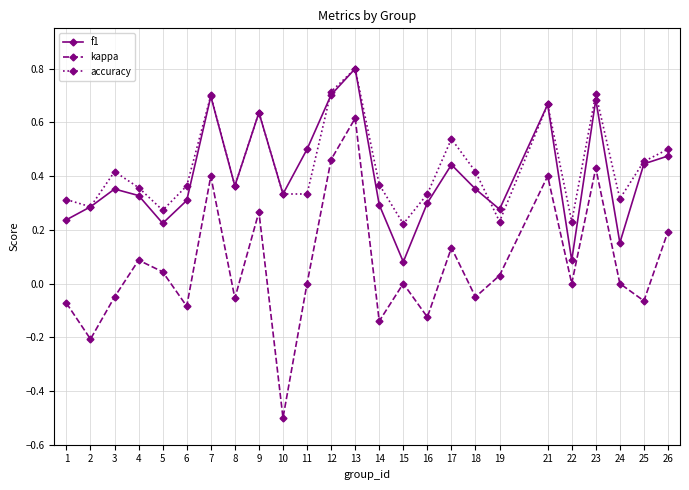

The kappa series shows 0.0 at 15. True or false?

True